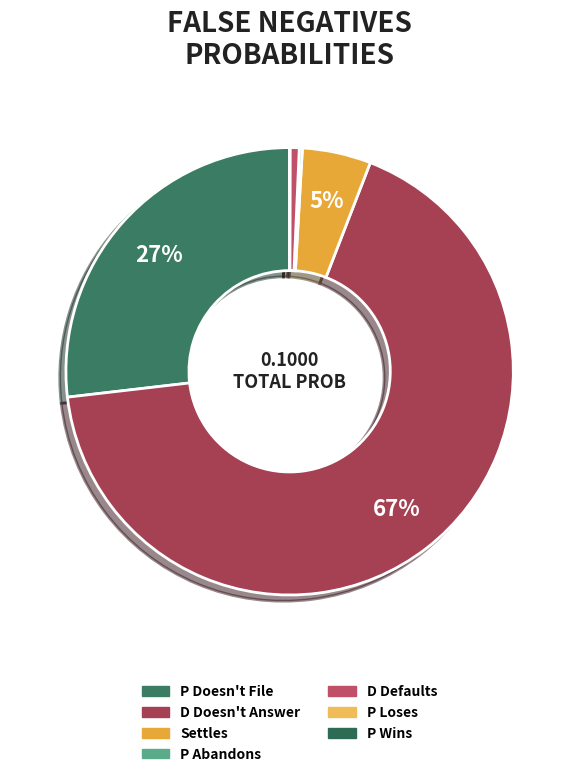

What is the majority slice?

D Doesn't Answer